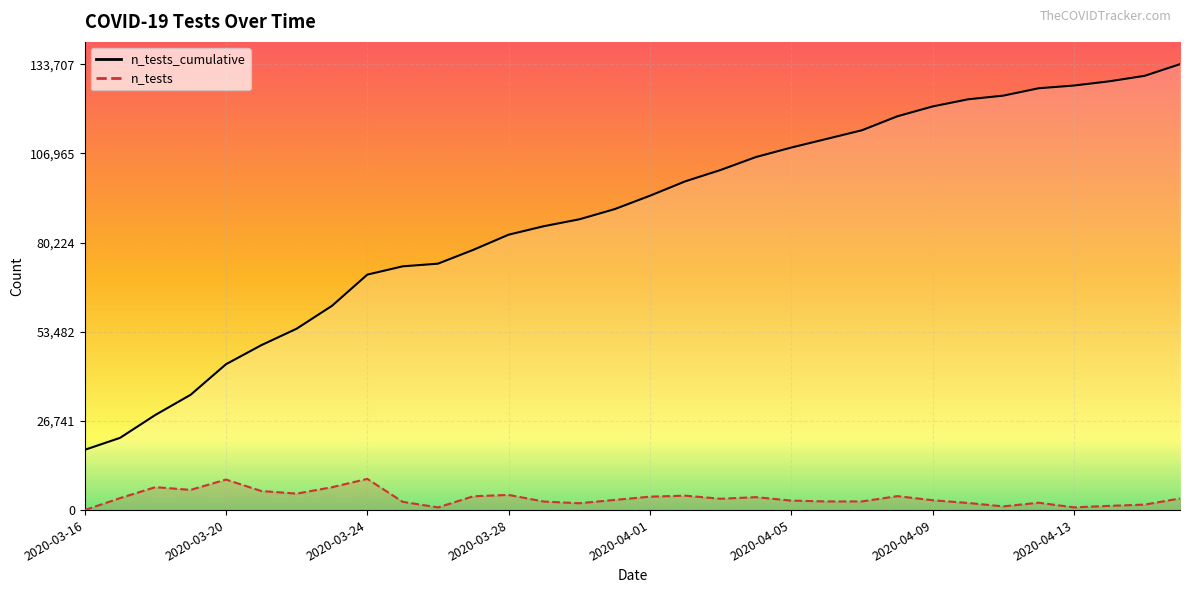

Reading right to left, extract all data points from this chart.

n_tests_cumulative: 133707	130216	128569	127305	126486	124279	123170	121034	118077	113896	111299	108709	105865	101986	98587	94265	90242	87191	85136	82584	78036	73892	73089	70608	61251	54393	49451	43735	34583	28522	21647	18062
n_tests: 3491	1647	1264	819	2207	1109	2136	2957	4181	2597	2590	2844	3879	3399	4322	4023	3051	2055	2552	4548	4144	803	2481	9357	6858	4942	5716	9152	6061	6875	3585	0